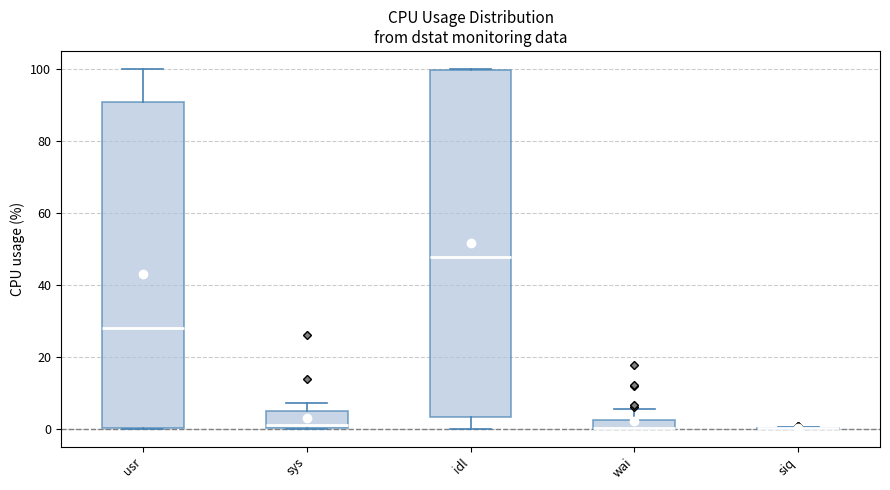

Where is the lower edge of the box for usr on the y-axis? The values are not printed on the chart, so give them approximately, as read against the axis.

0